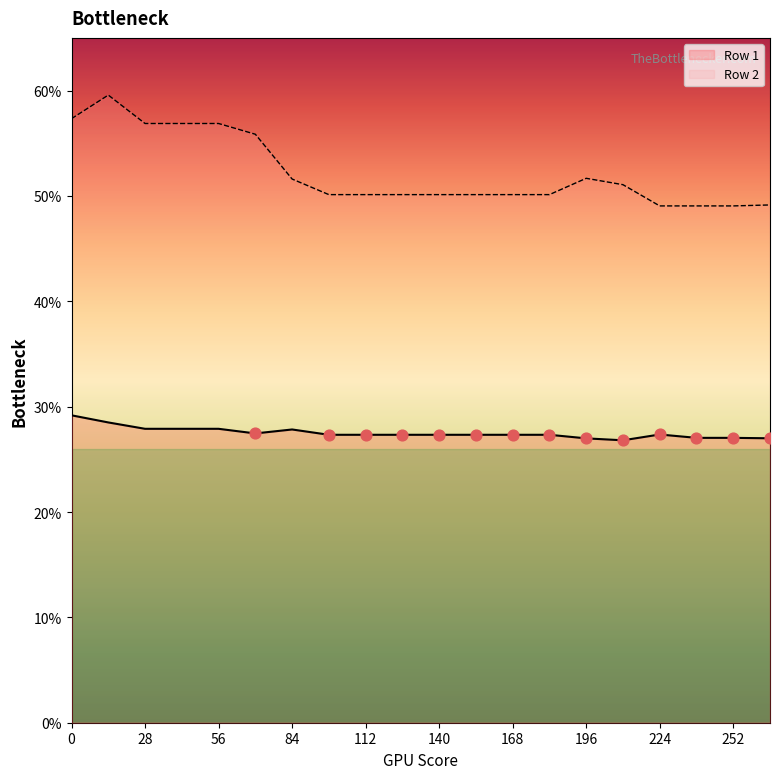

Which series reaches the minimum Y coordinate?

Row 1